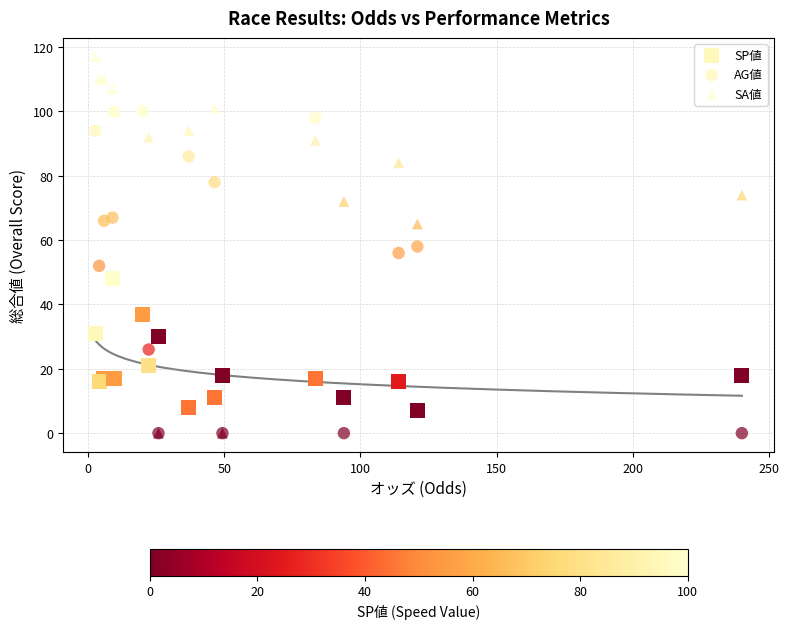

What are all the series names shown in the legend?

SP値, AG値, SA値